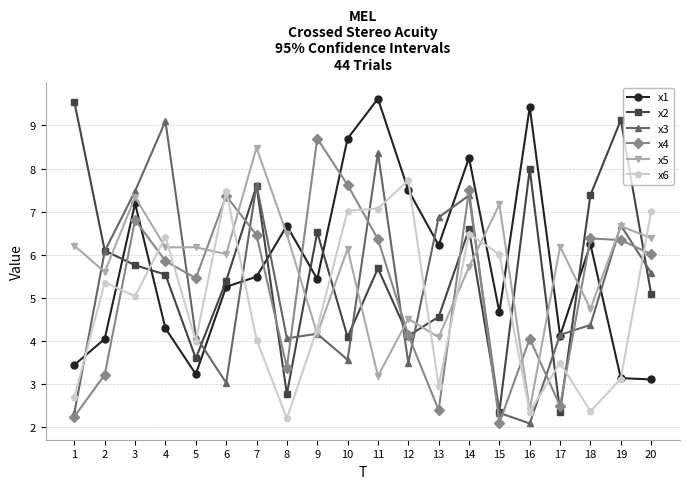

What is the value of the x5 point at the 9th from the left?

4.2